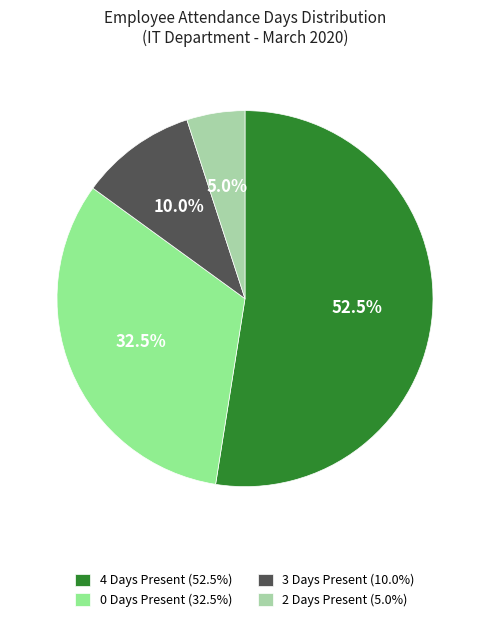

Approximately how many times larger is the value at 0 Days Present (32.5%) compared to 3 Days Present (10.0%)?

3.2